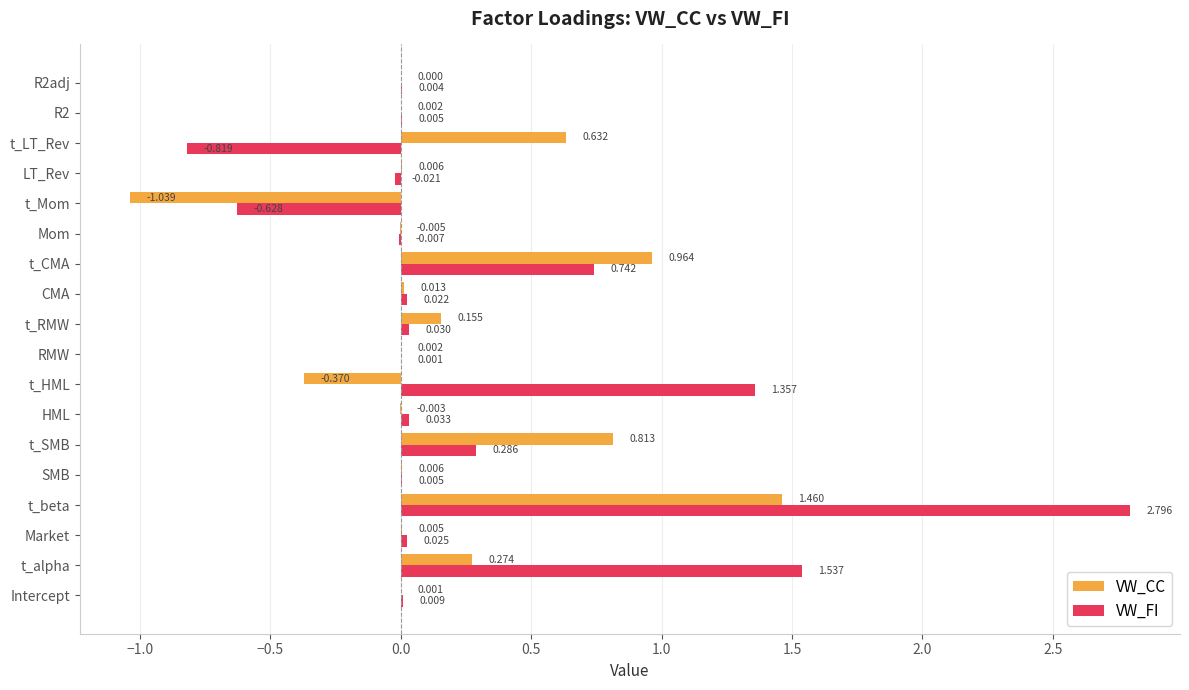

At which label does VW_FI reach its peak?

t_beta